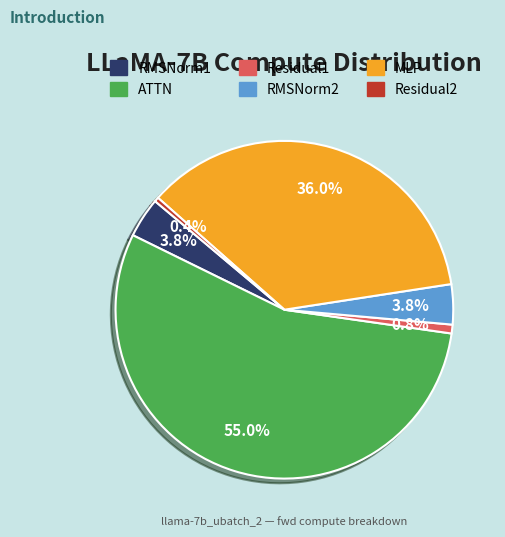

To the nearest percent, what is the average slice percentage?

17%